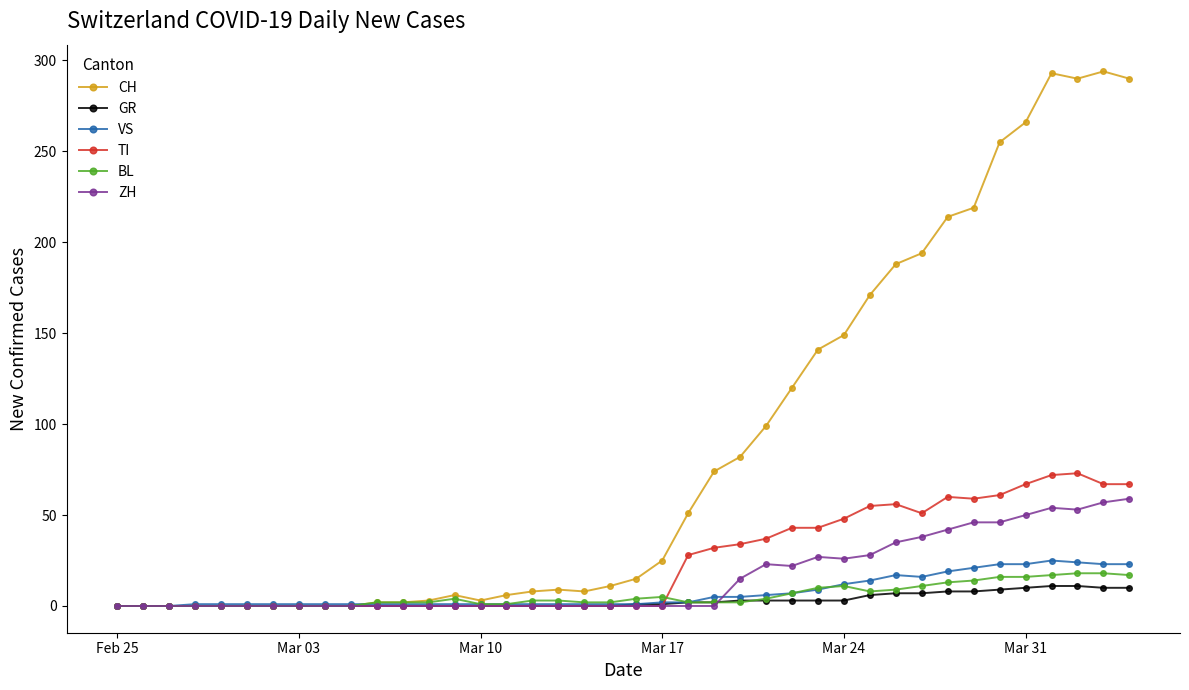

True or false: VS has more than 0 points higher than both neighbors.

True